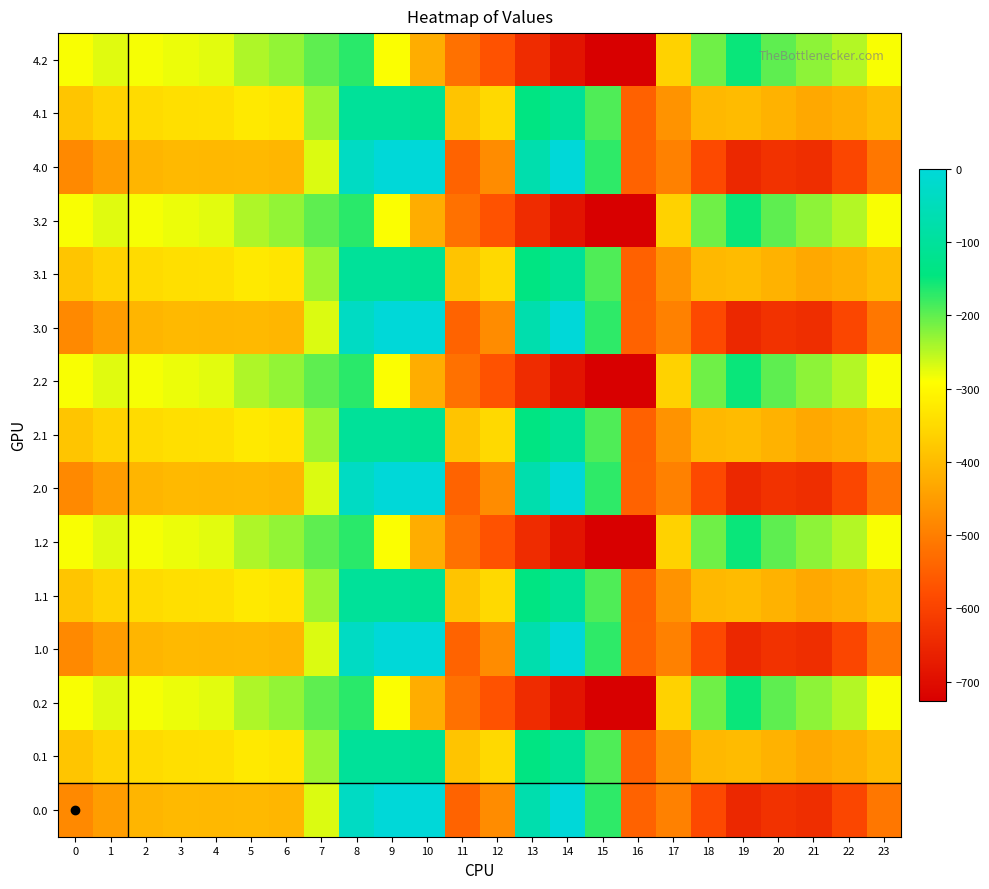

How many categories are shown in the chart?

24